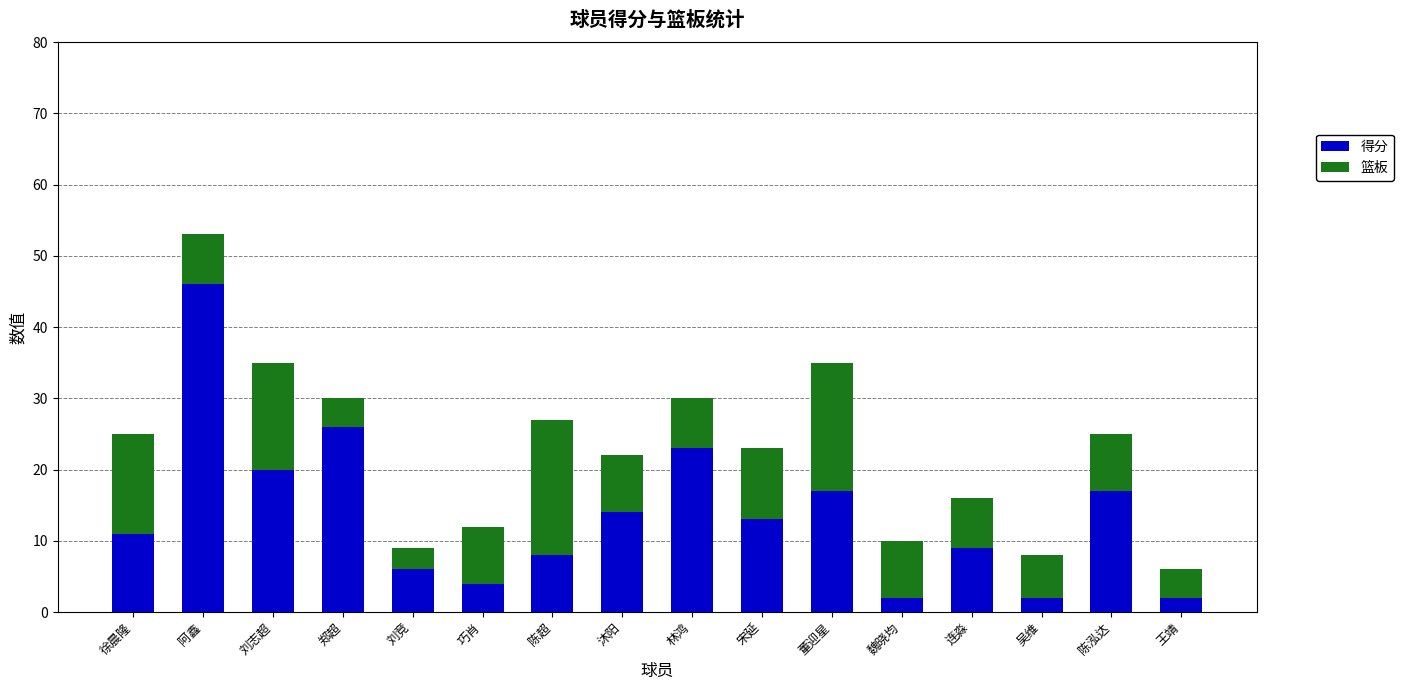

What value does the 得分 series have at 巧肖, to the nearest 5?

5